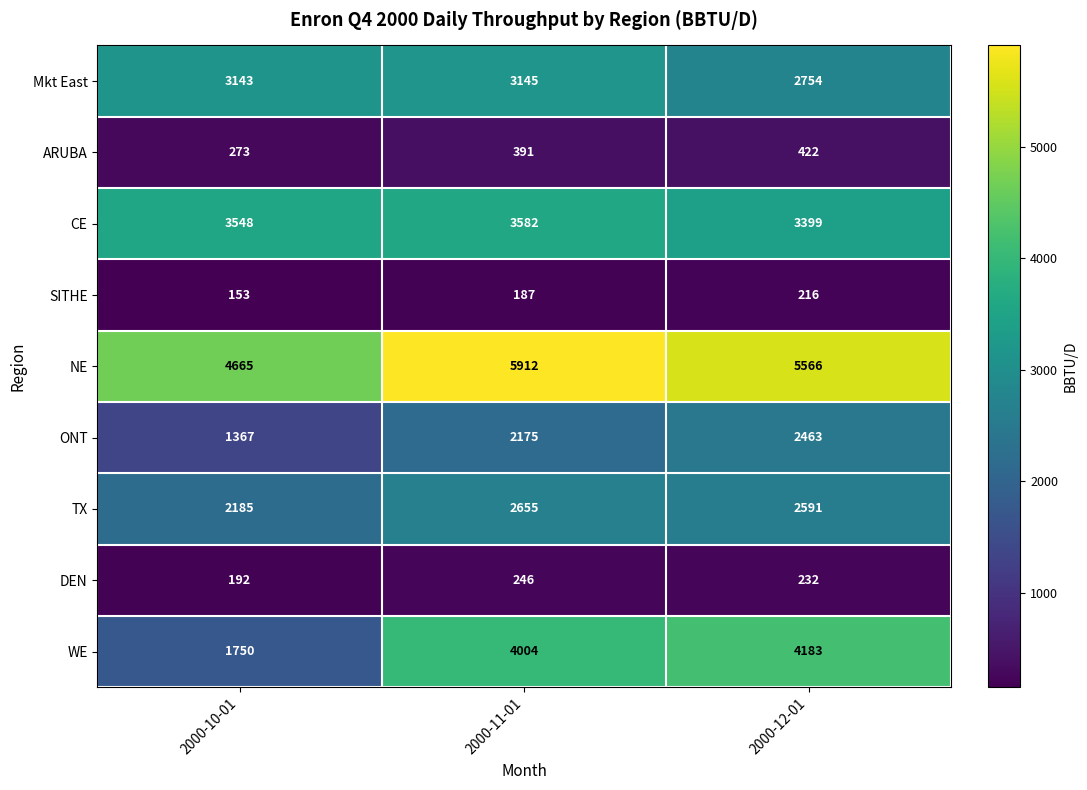

True or false: ONT has a value of 1367 at 2000-10-01.

True